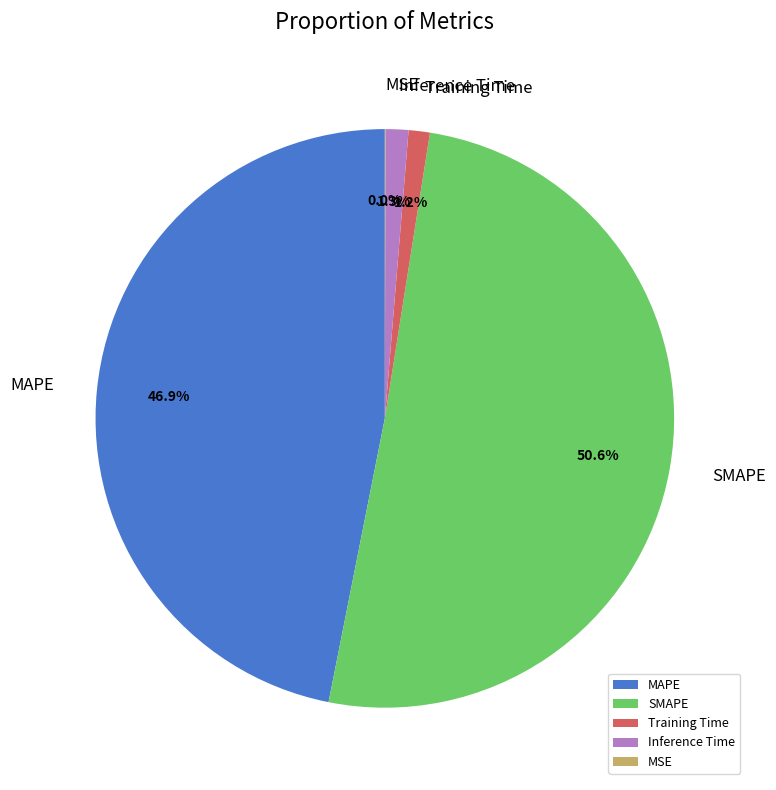

What is the largest slice in the pie chart?

SMAPE